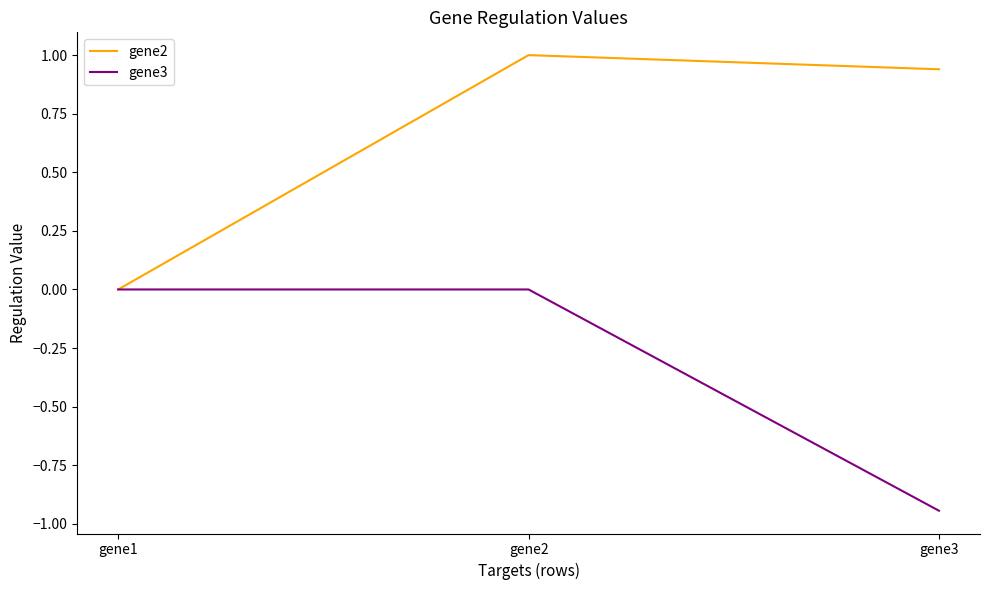

Which series has the largest total across all categories?

gene2